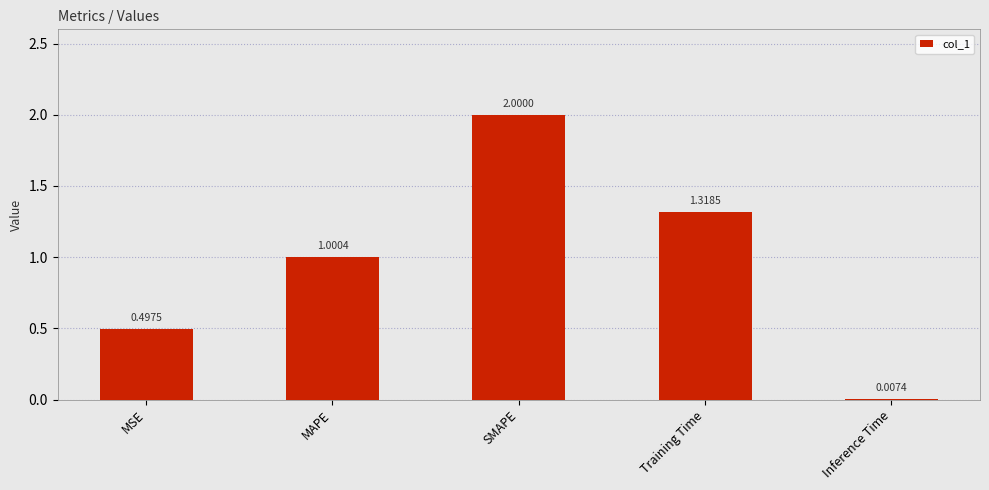

What is the sum of all values?

4.8